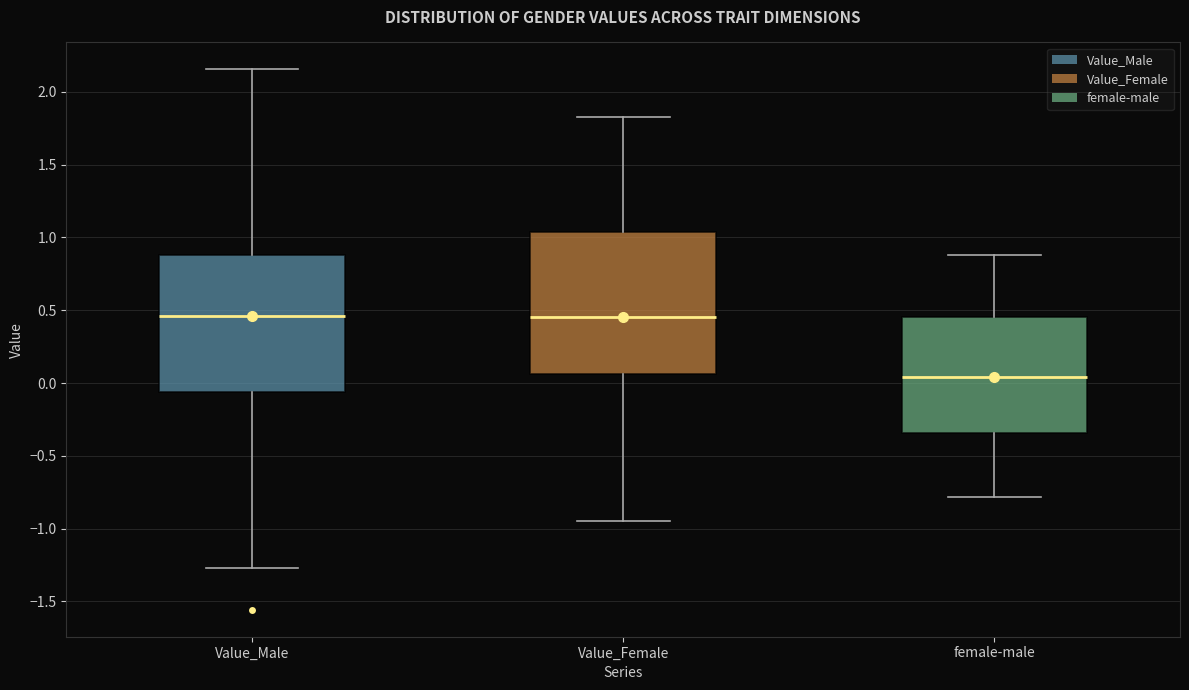

Where does the lower whisker of the box for Value_Male end on the y-axis? The values are not printed on the chart, so give them approximately, as read against the axis.

-1.25